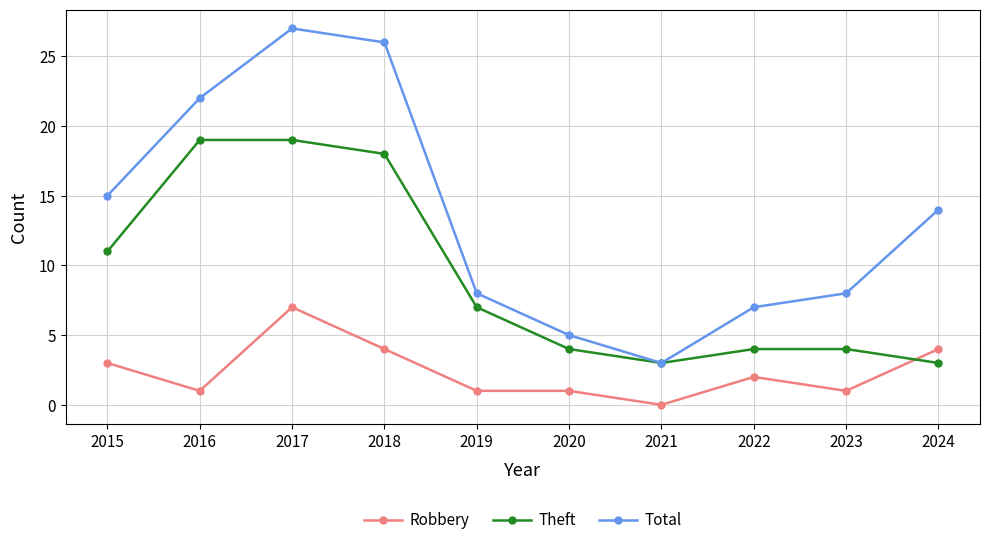

What is the total value across all series at 2020?

10